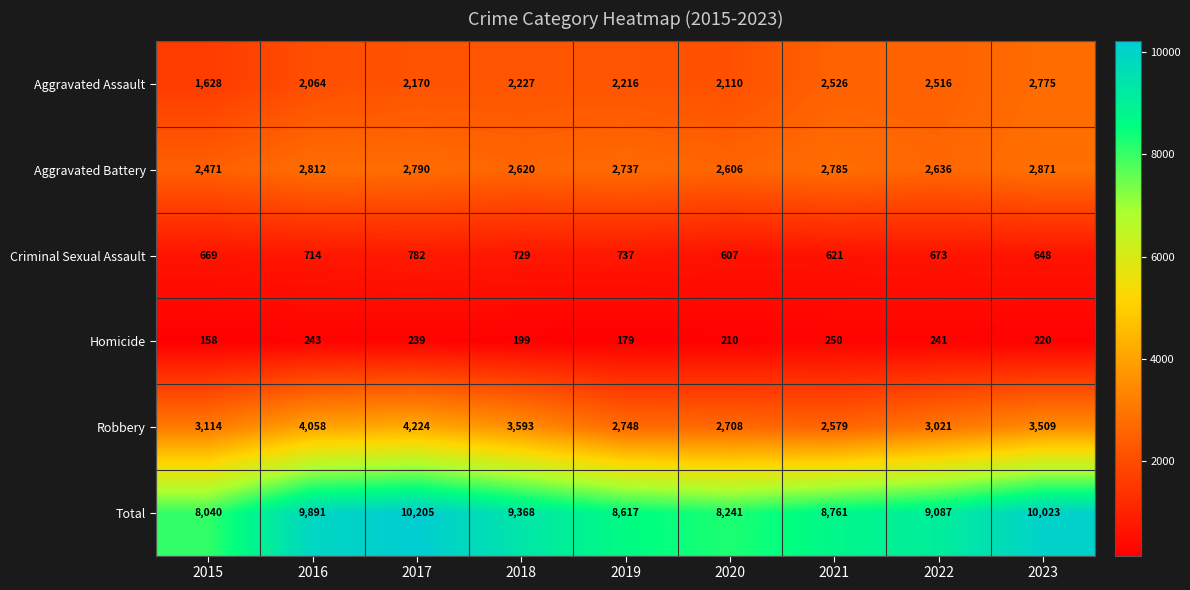

What is the sum of all Criminal Sexual Assault values?

6180